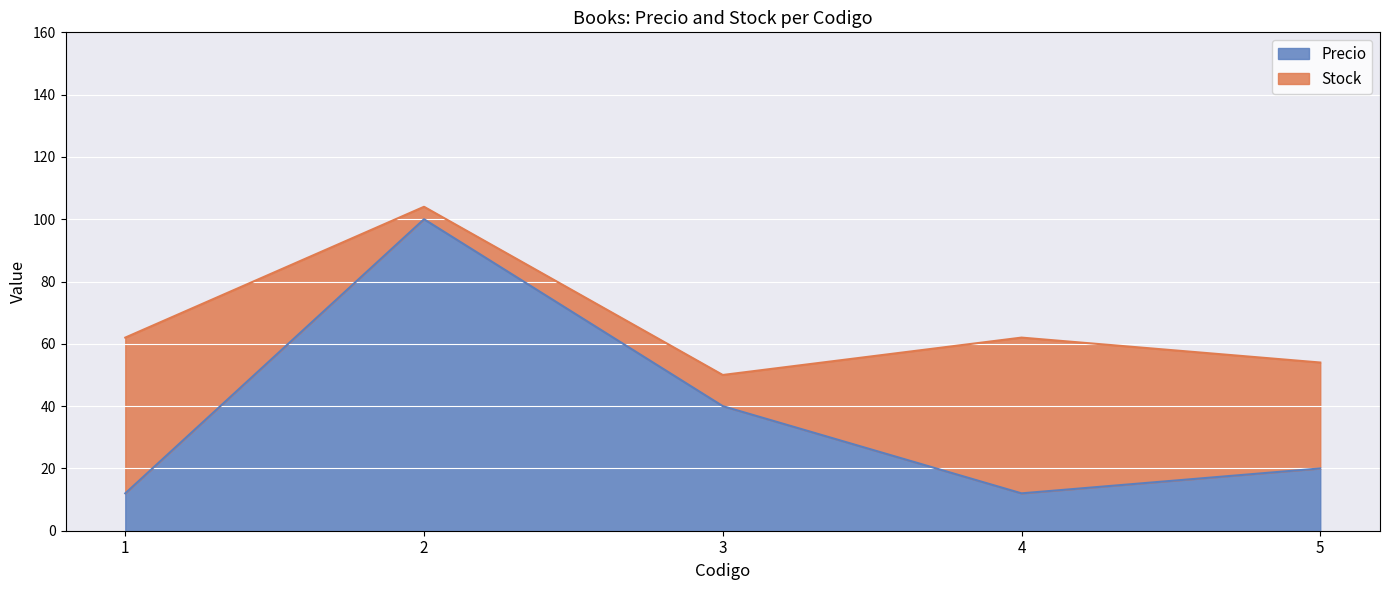

True or false: the data shows 157 at 2.

False